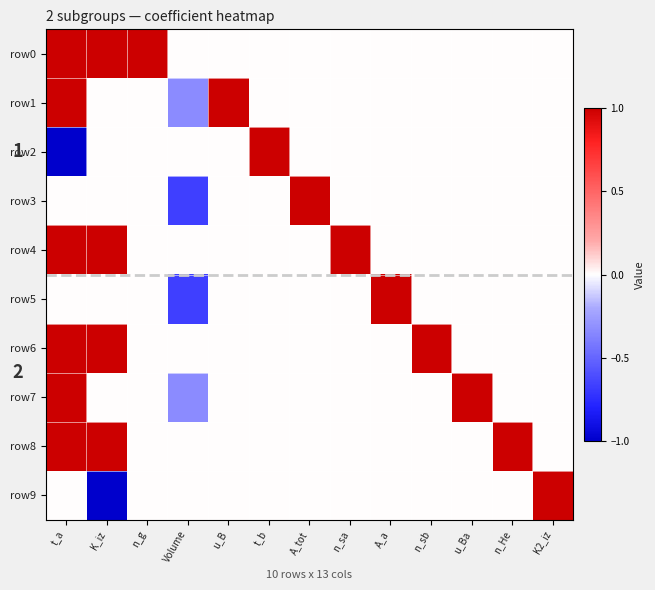

What is the sum of the row3 values at t_b and A_tot?

1.0